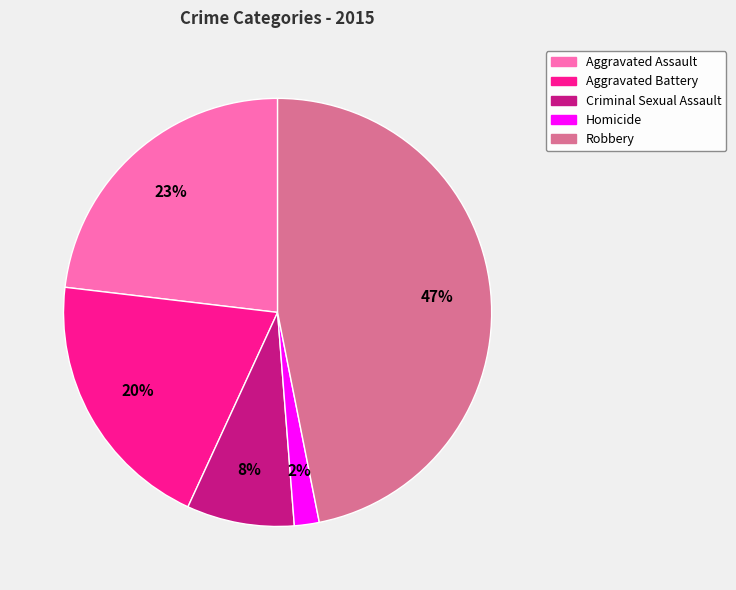

What percentage is the Homicide slice, to the nearest percent?

2%